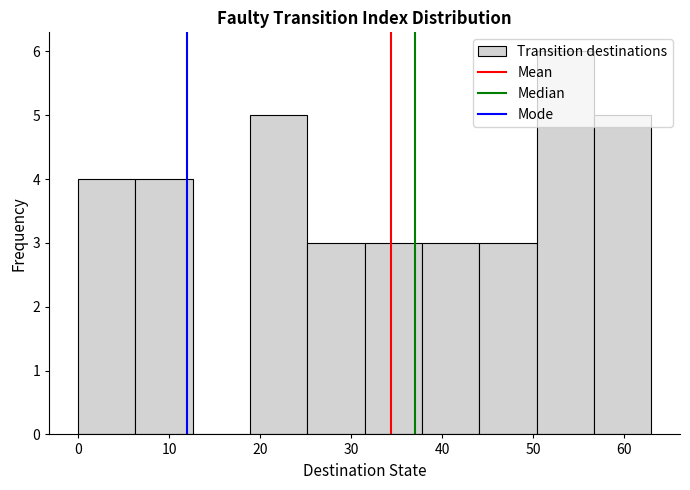

Reading left to right, list every bar in this chart as the range it spans on the x-axis followed by its height. Neither the bar edges nor the heights are printed on the chart, so give them approximately, as read against the axes.

0.0 to 6.3: 4
6.3 to 12.6: 4
12.6 to 18.9: 0
18.9 to 25.2: 5
25.2 to 31.5: 3
31.5 to 37.8: 3
37.8 to 44.1: 3
44.1 to 50.4: 3
50.4 to 56.7: 6
56.7 to 63.0: 5